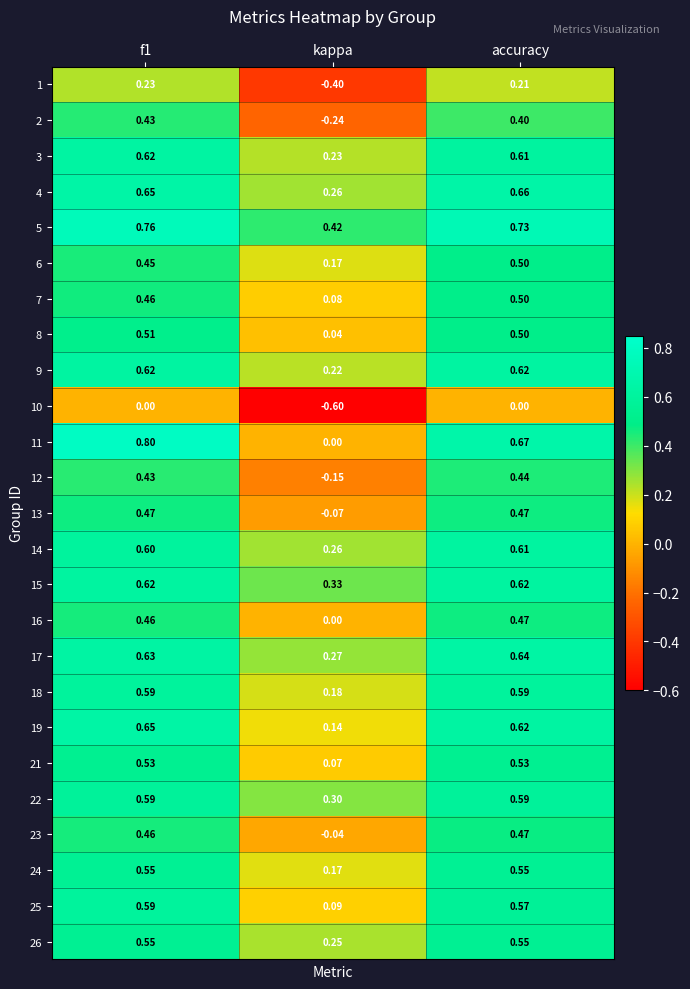

At which category is the sum across all series the highest?

f1